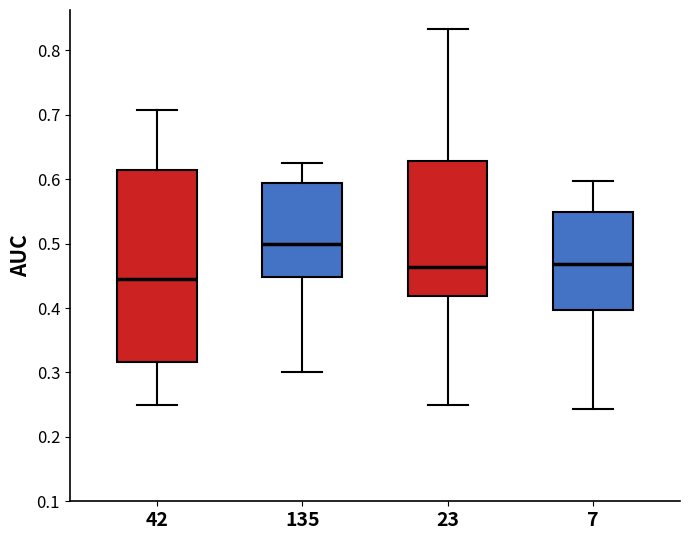

Where does the upper whisker of the box at x = 42 end on the y-axis? The values are not printed on the chart, so give them approximately, as read against the axis.

0.71